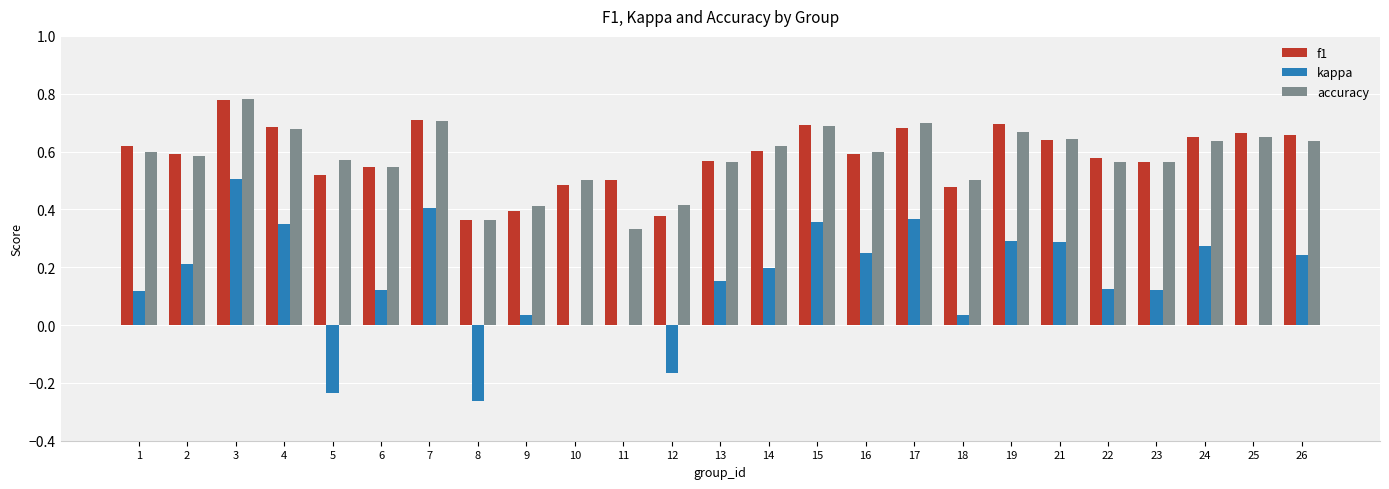

True or false: kappa has a value of 0.4 at 11.

False